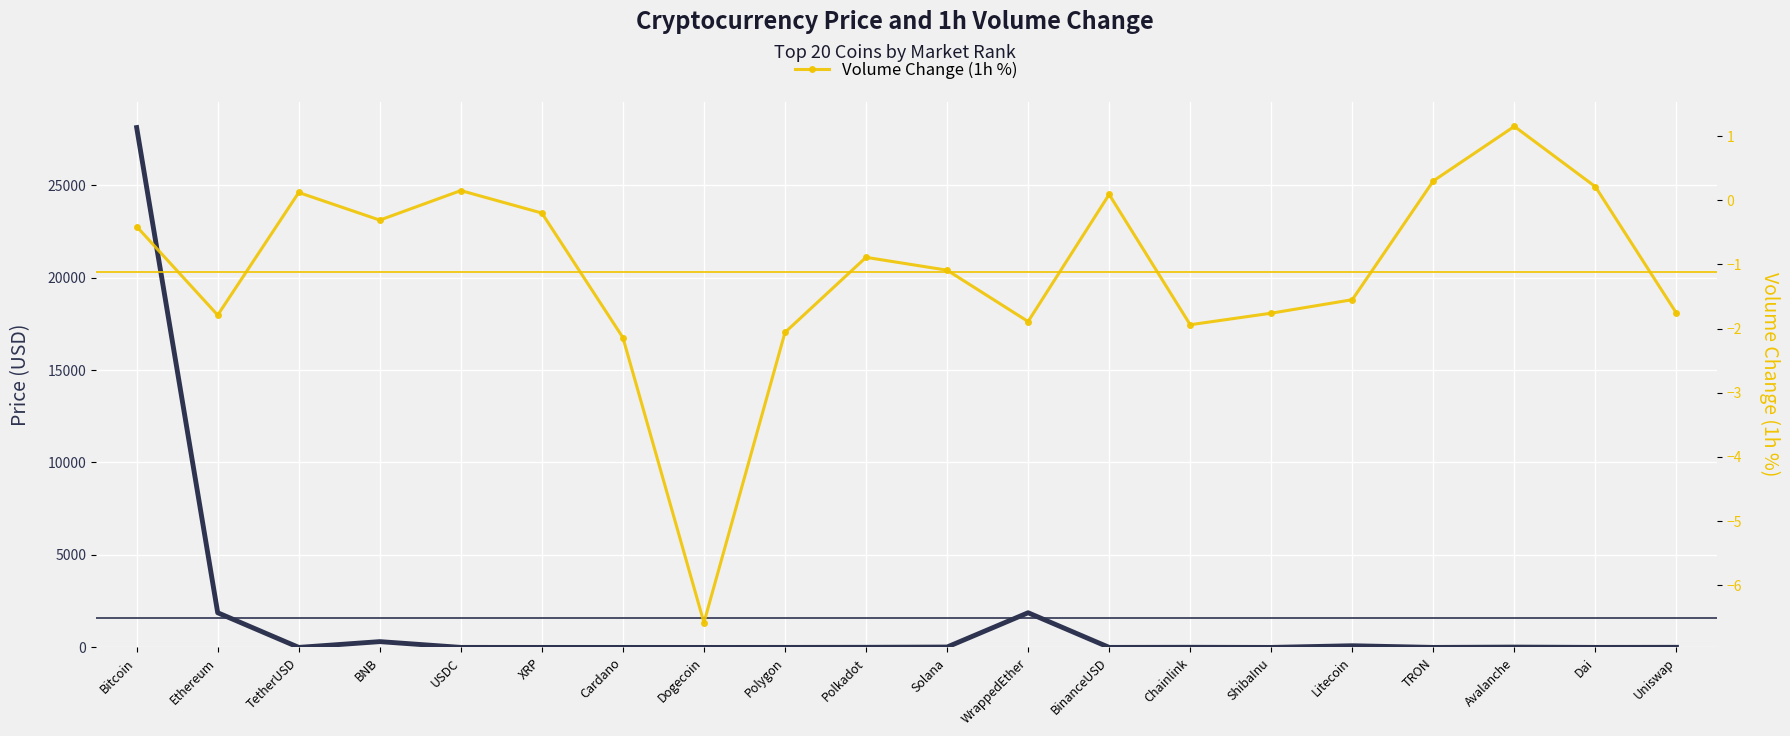

The Volume Change (1h %) series shows 0.1 at Dai. True or false?

False